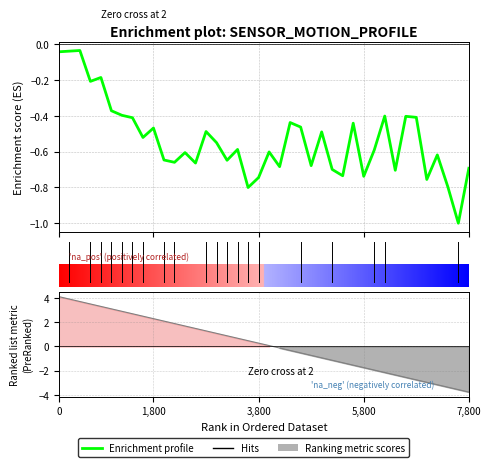

What is the value of the 28th point from the left?

-0.7